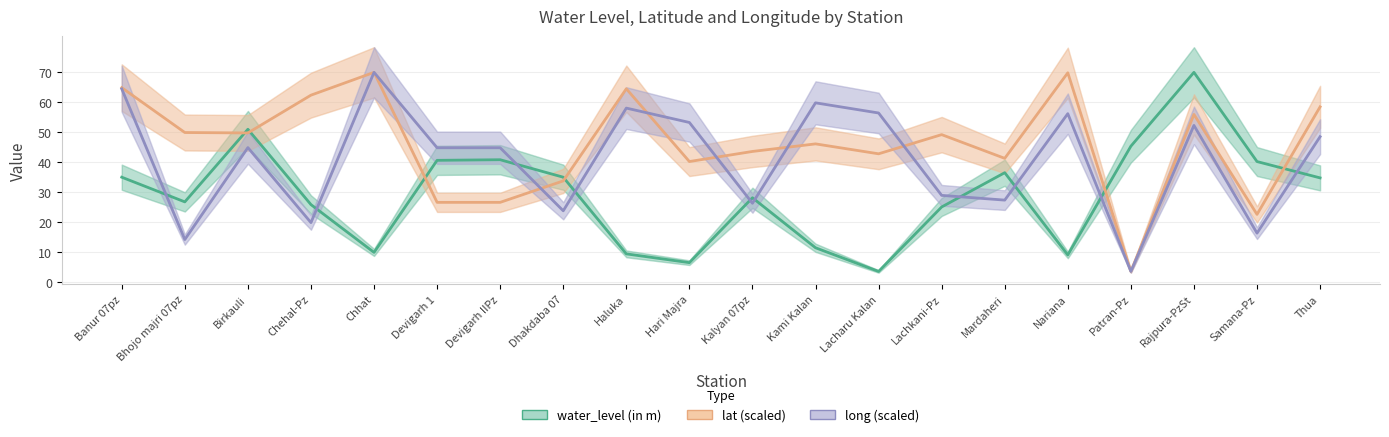

True or false: lat (scaled) has more than 0 interior local peaks.

True